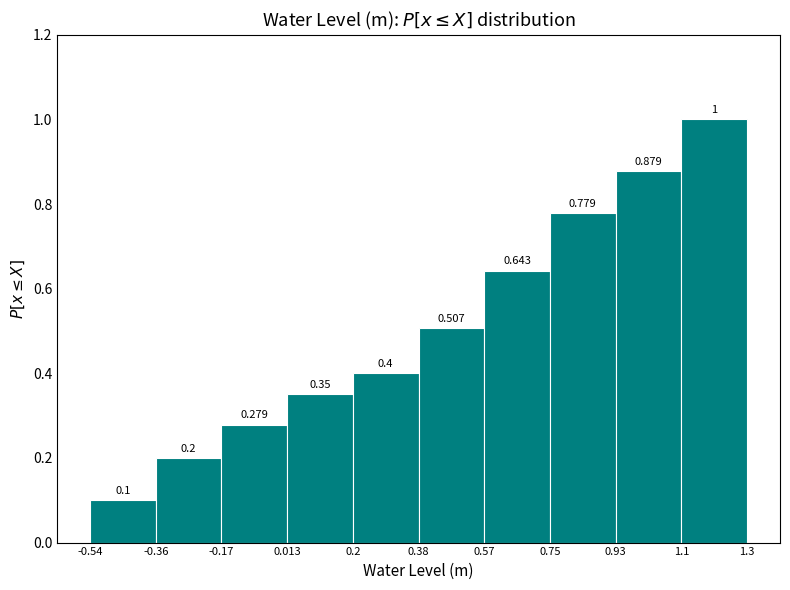

Which range on the x-axis has the tallest bar?

1.1 to 1.3